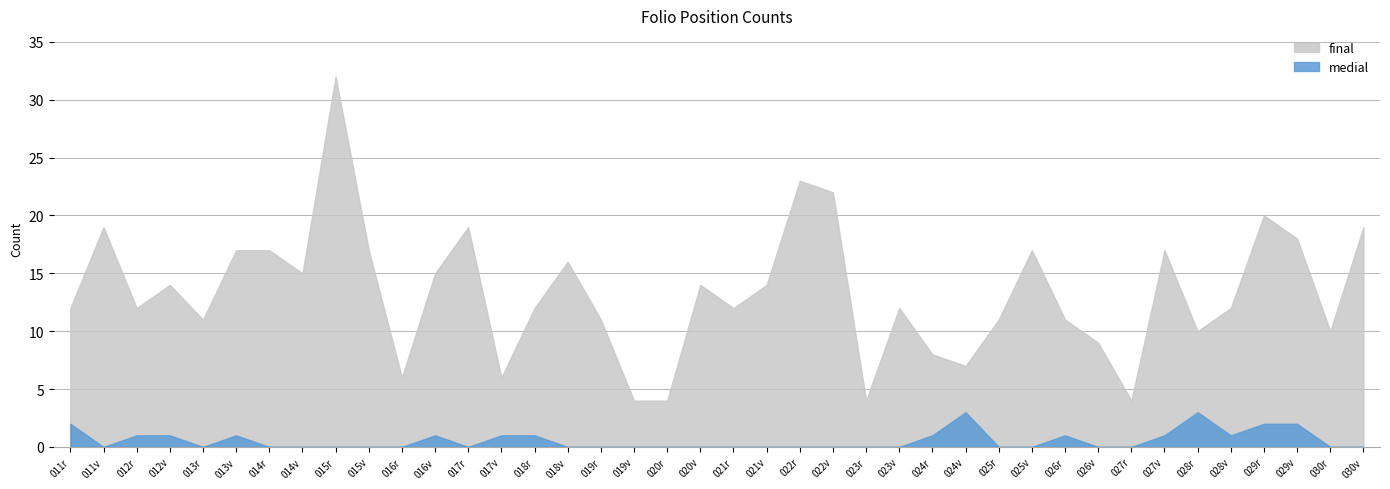

At how many categories does at least one series exceed 28?

1